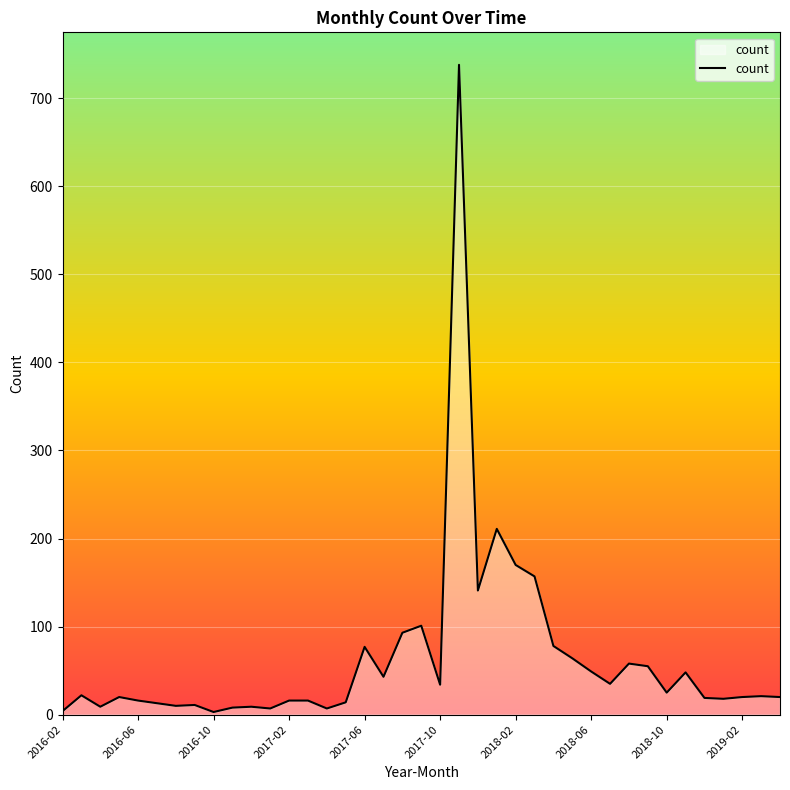

What is the greatest value displayed?

738